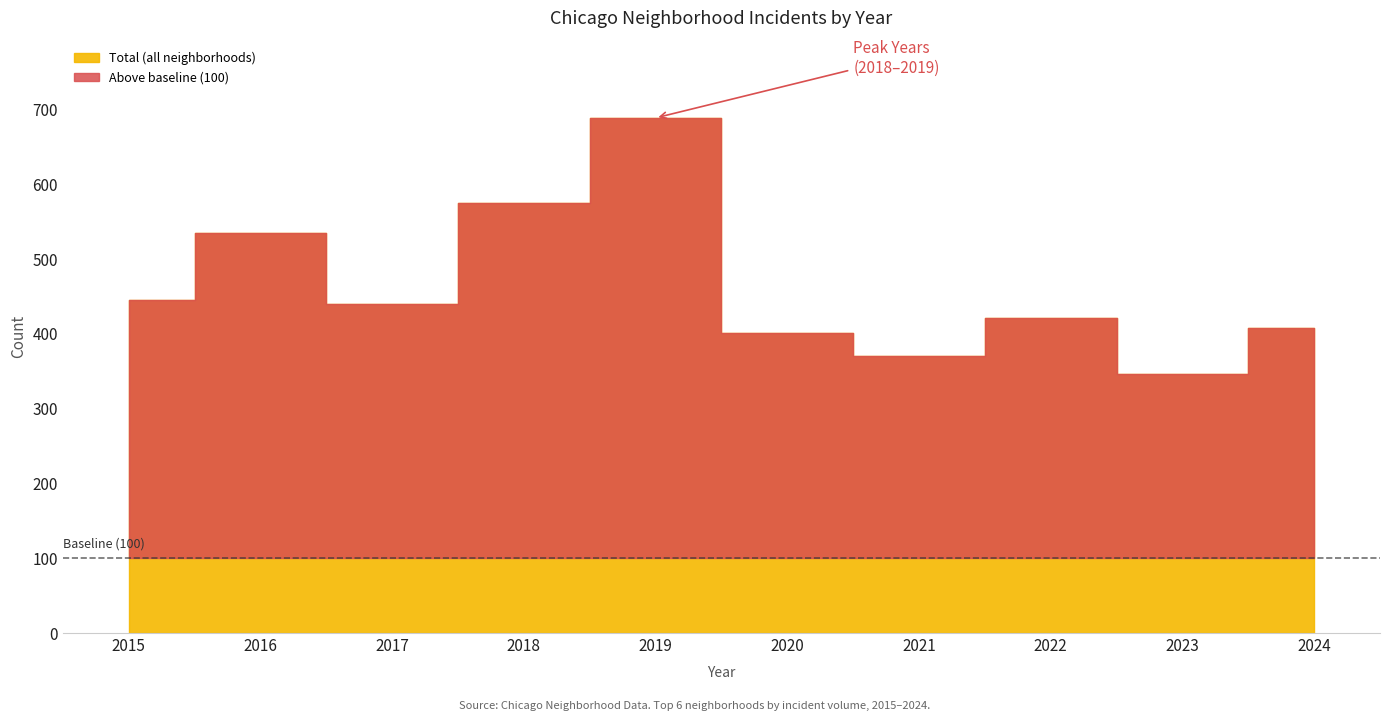

Which category has the lowest value across all series?

2024